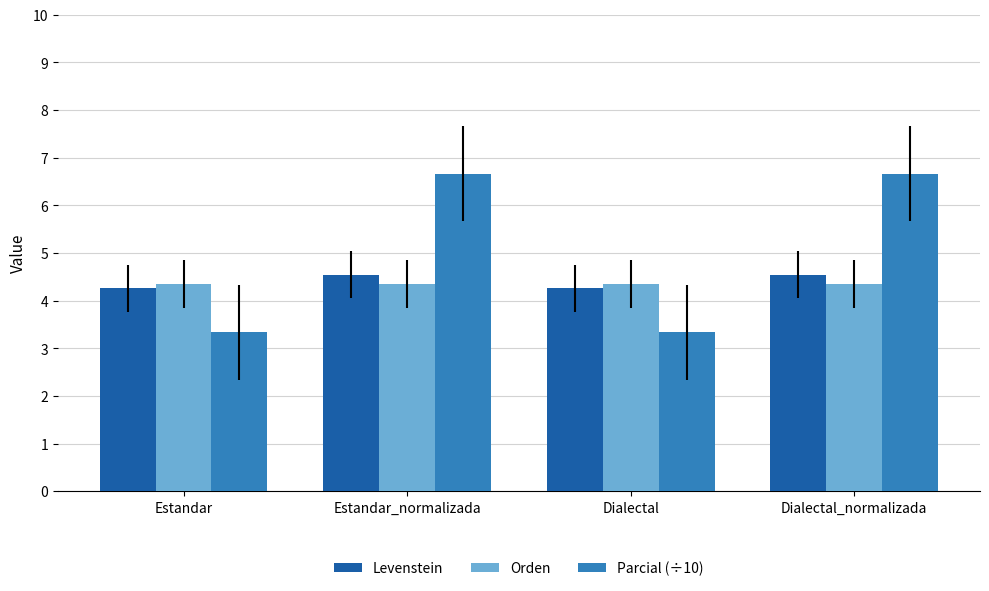

Read the Levenstein value at Dialectal_normalizada.

4.5